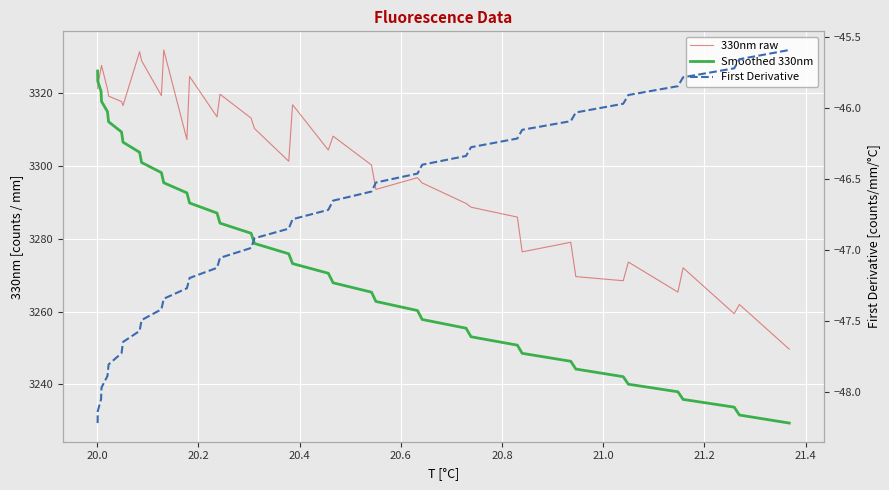

Is it true that 330nm raw equals 5316.2 at 37?

False